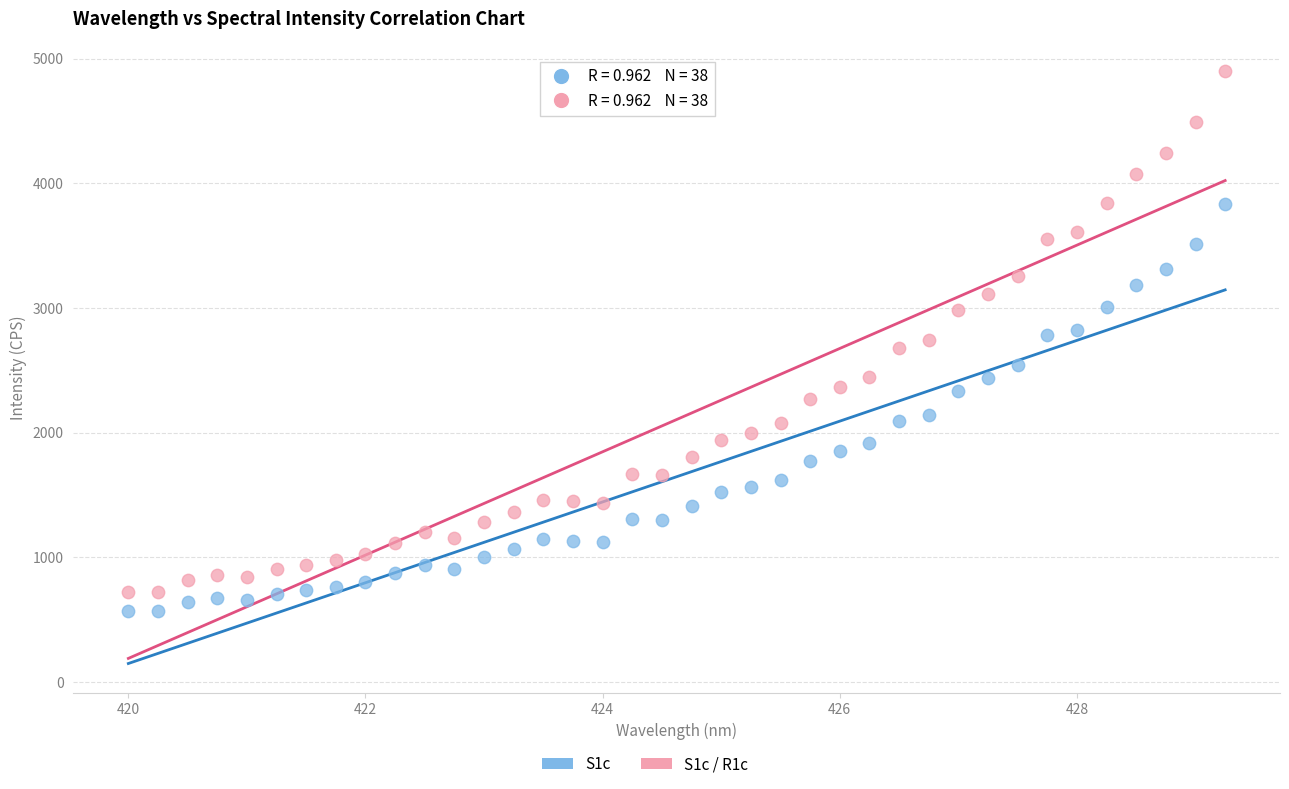

Which series reaches the minimum Y coordinate?

S1c